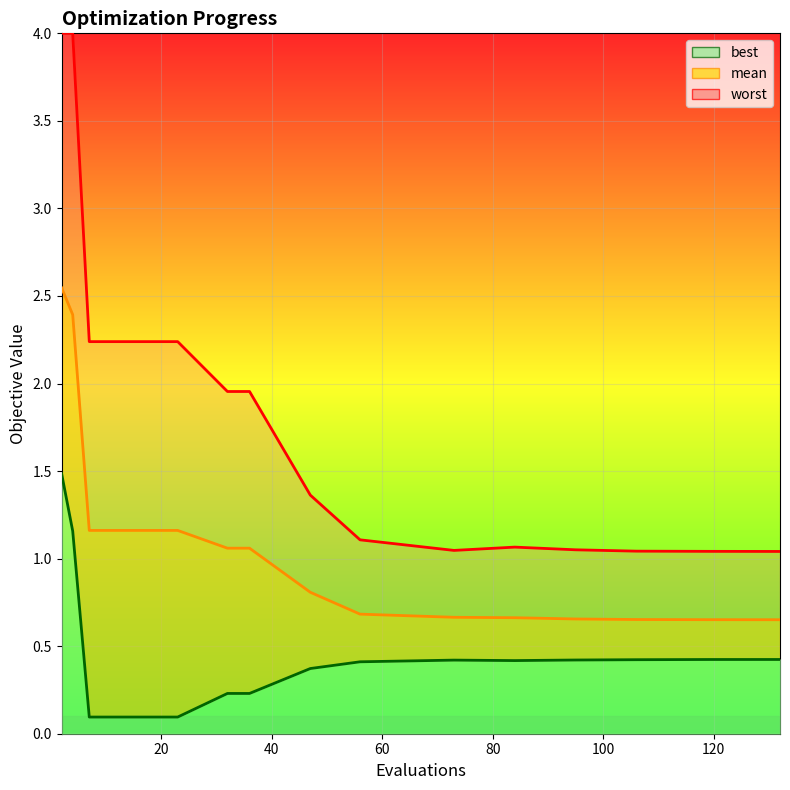

Which series has the widest spread of values?

worst